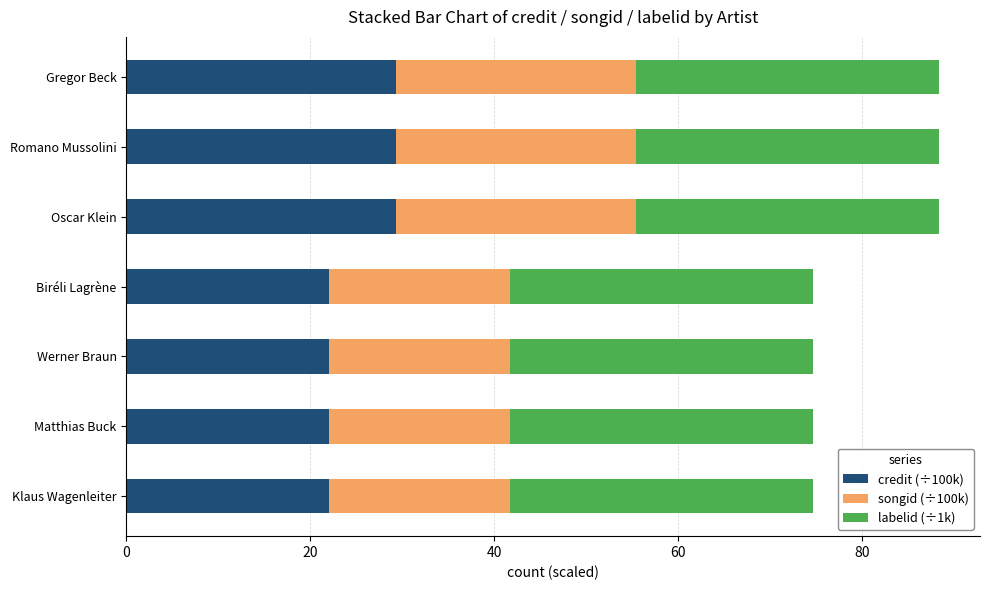

The value of credit (÷100k) at Oscar Klein is 29.3. True or false?

True